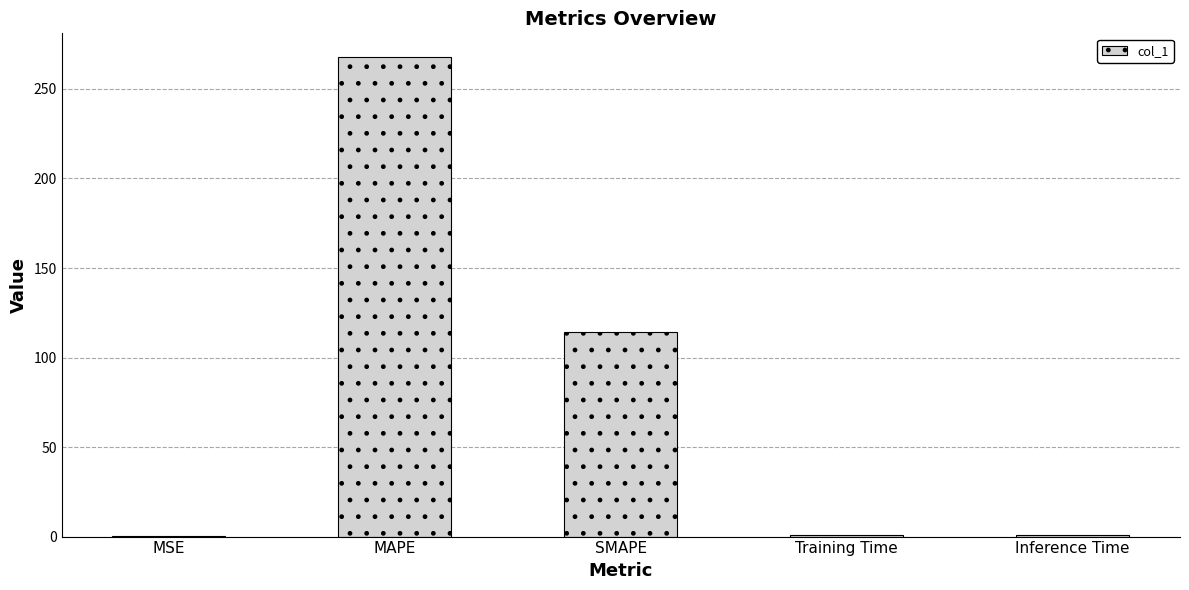

What is the sum of all values?

383.9